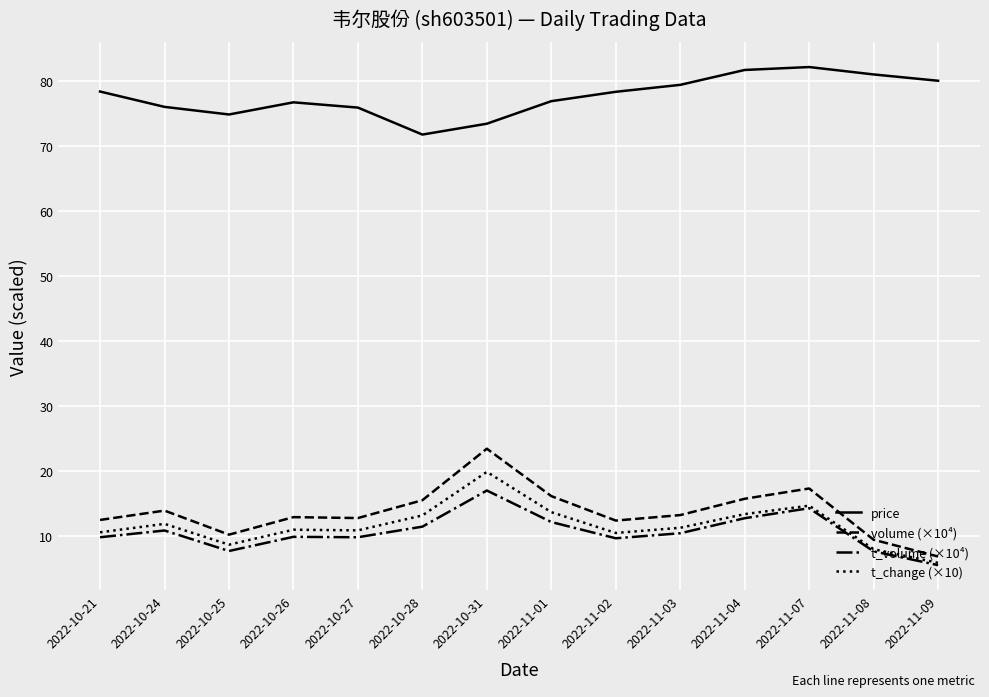

What is the sum of all t_volume (×10⁴) values?

147.9